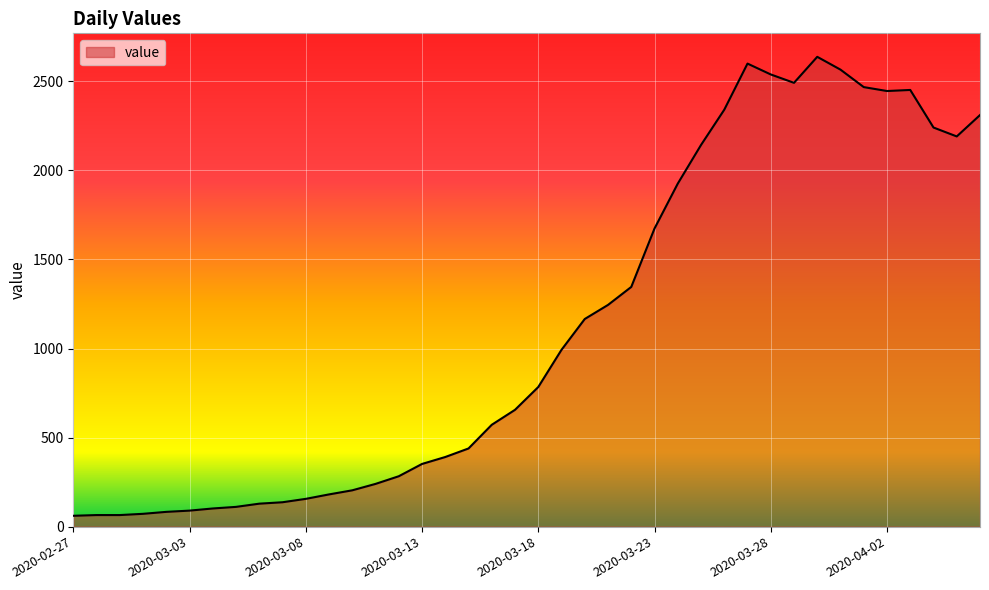

What is the difference between the maximum and minimum values?

2577